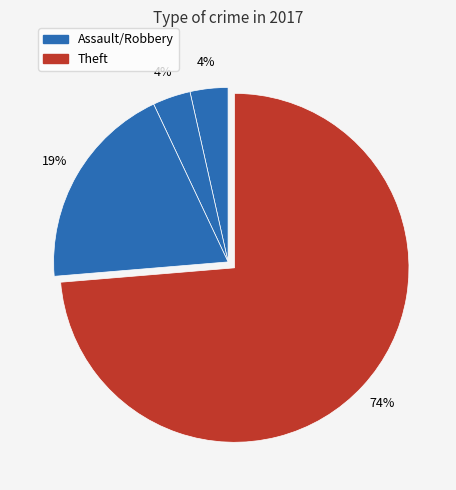

What is the majority slice?

Theft